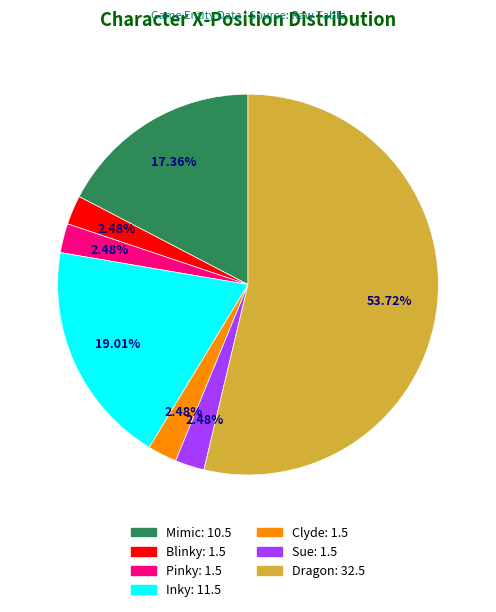

Count the number of slices in the pie.

7